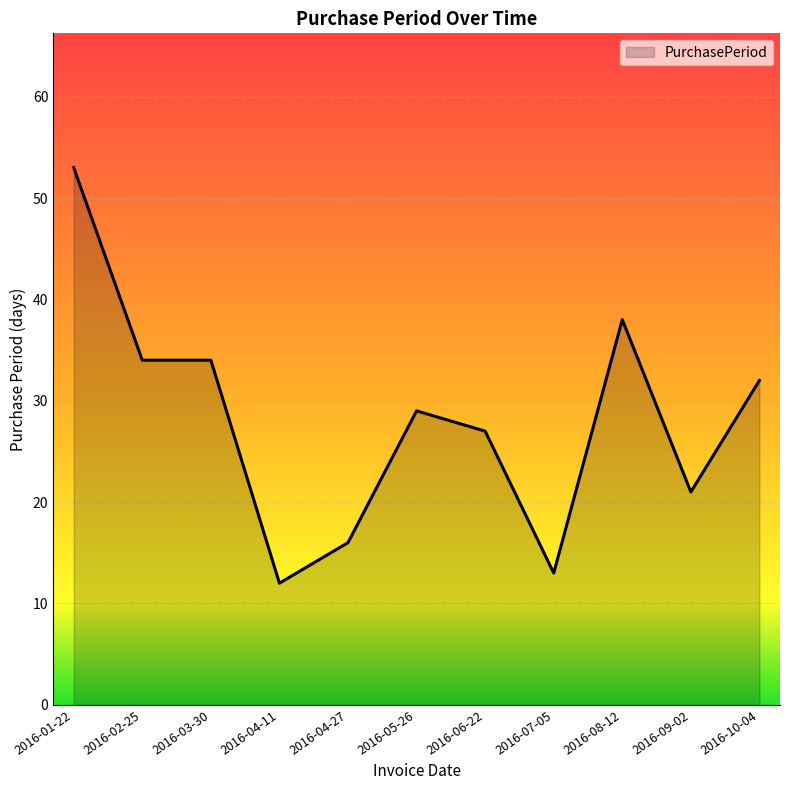

Does the chart have visible grid lines?

Yes